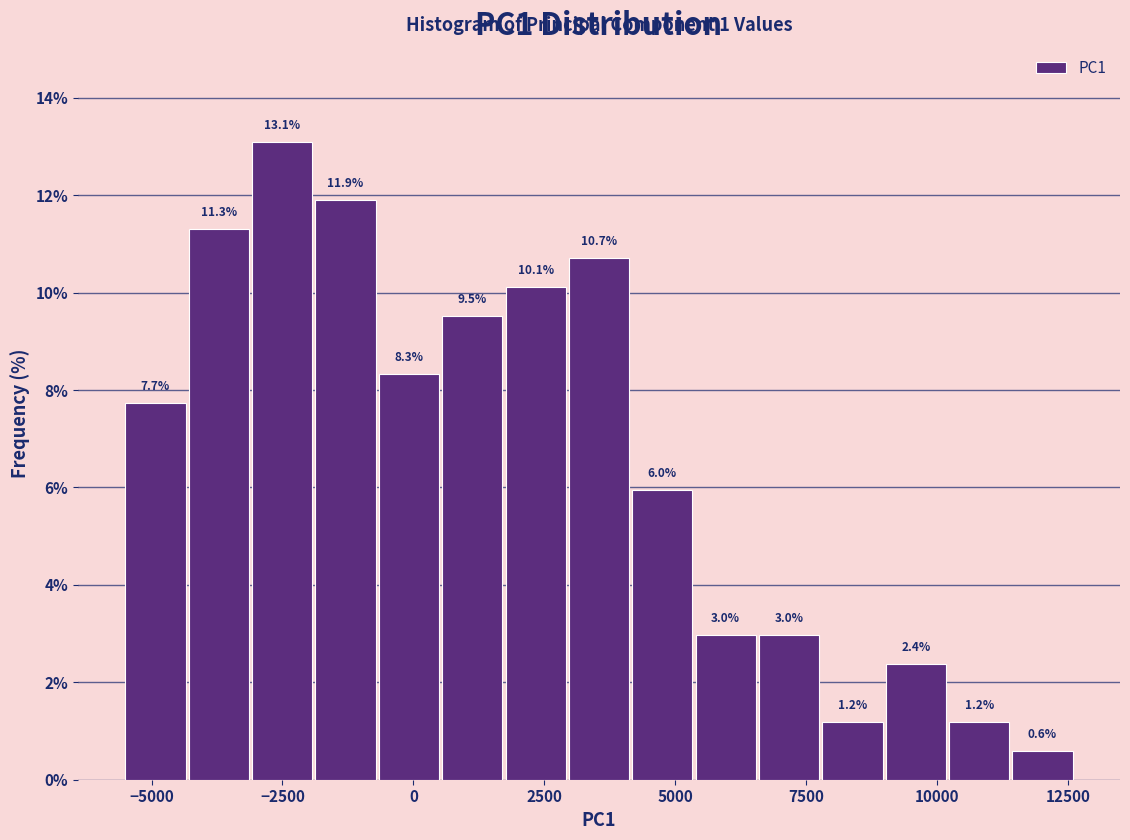

Read against the x-axis, roughly where is the centre of the tallest bar?

-2500